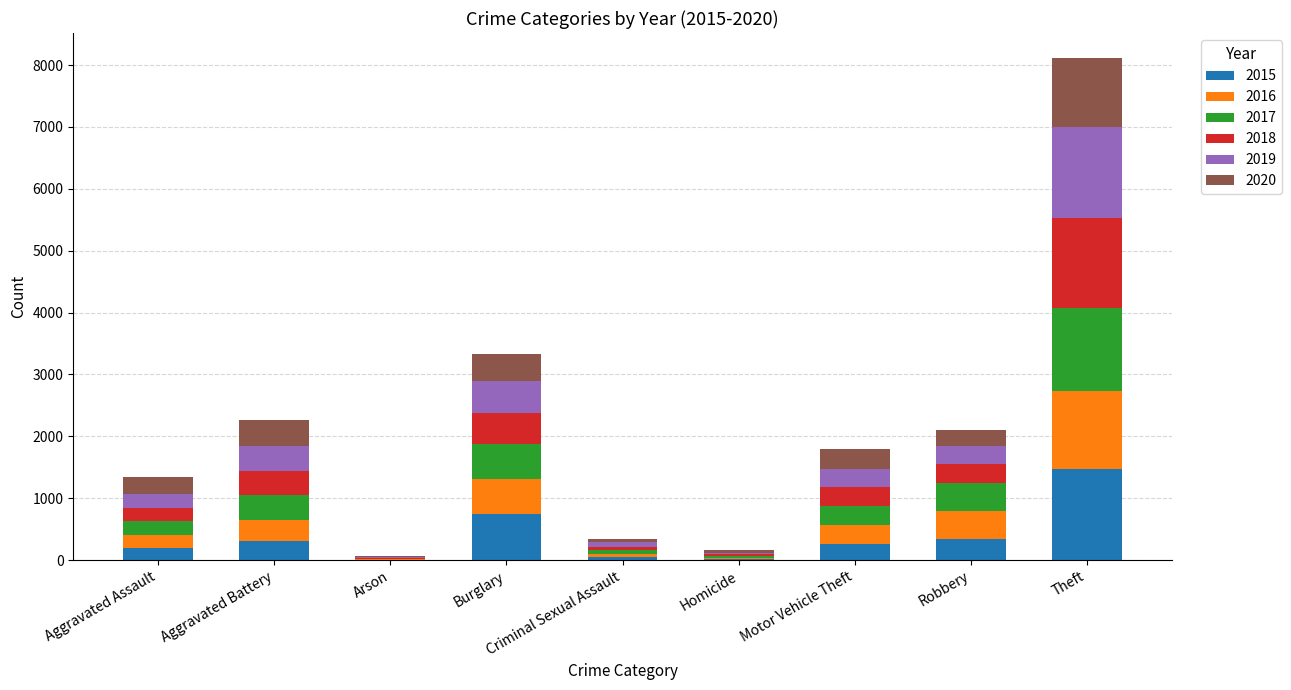

The 2015 series shows 194 at Aggravated Assault. True or false?

True